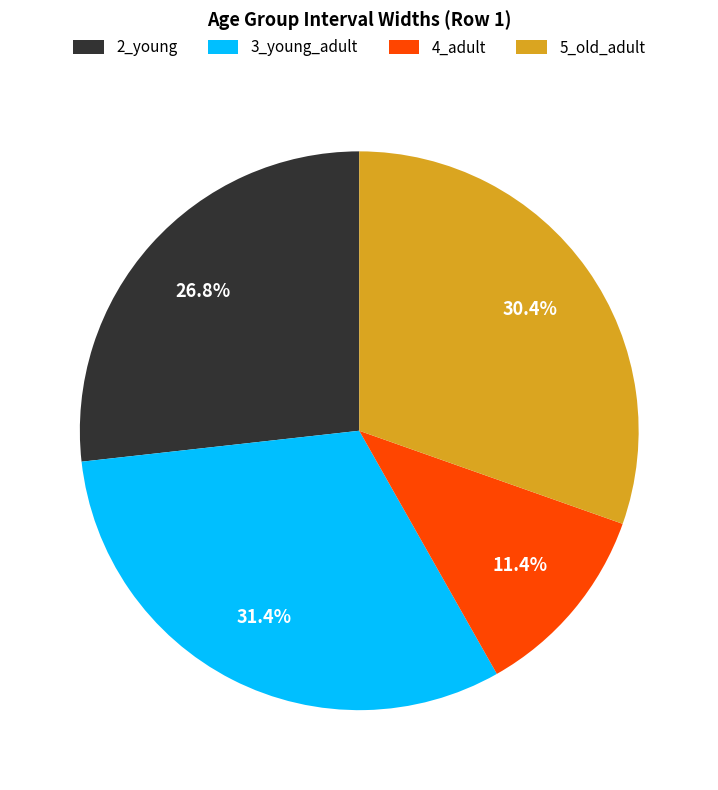

True or false: 3_young_adult accounts for 31% of the total.

True